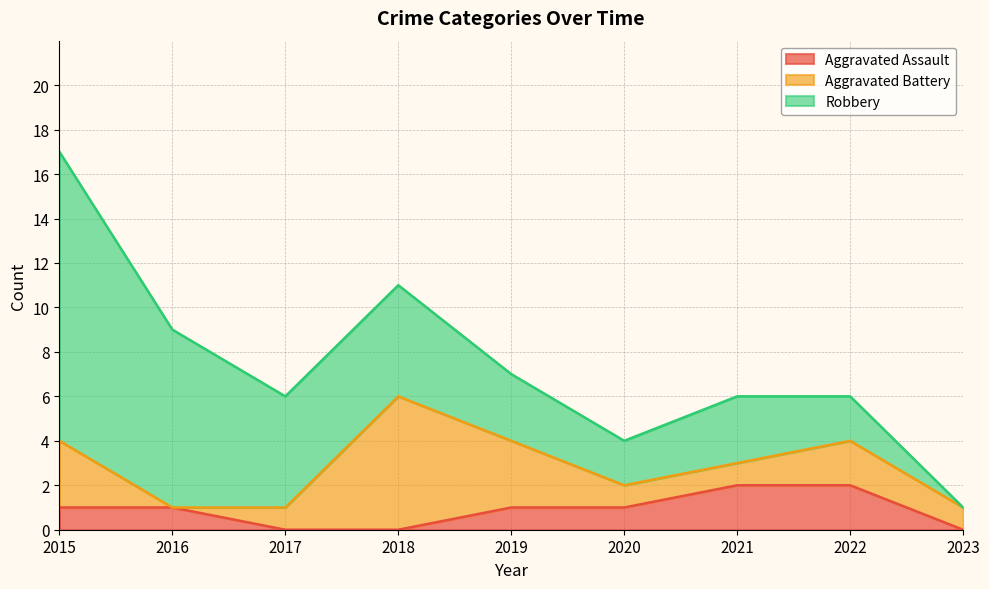

What is the spread (max minus min) of values at 2023?

1